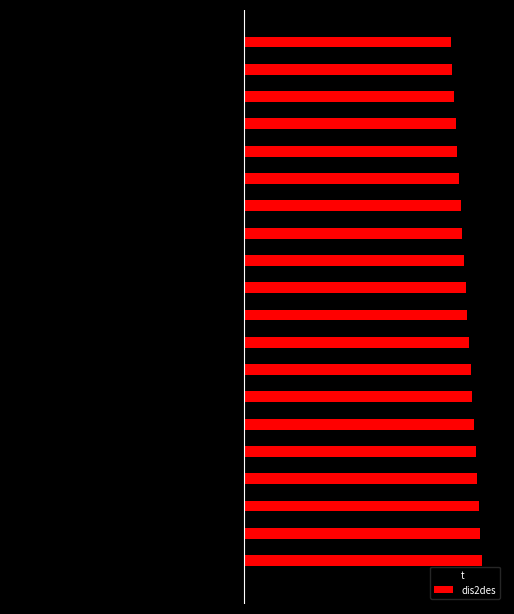

What are all the series names shown in the legend?

t, dis2des